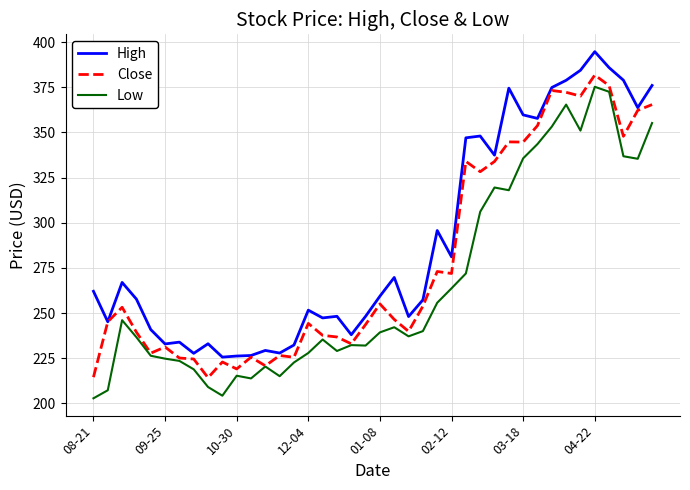

Which series has the largest range (max minus min)?

Low